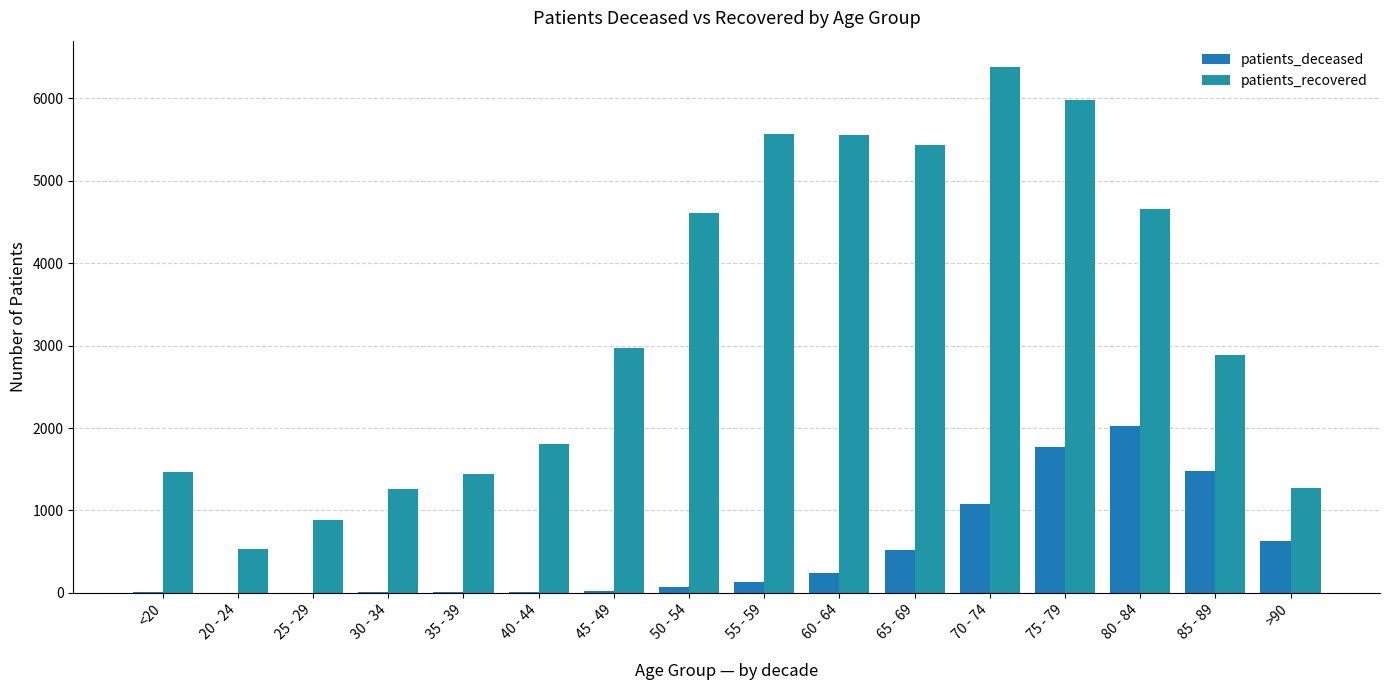

At which category does the chart reach its peak across all series?

70 - 74